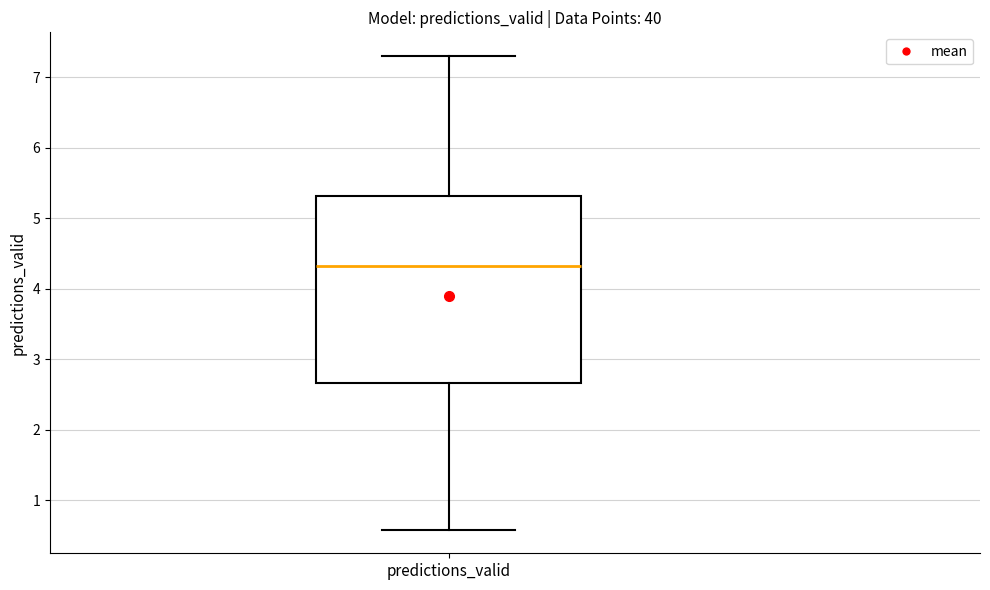

Read this box plot against the y-axis: the position of the median line, the range covered by the box, and the ends of both whiskers. The values are not printed on the chart, so give them approximately, as read against the axis.

median 4.3, box 2.7 to 5.3, whiskers 0.6 to 7.3